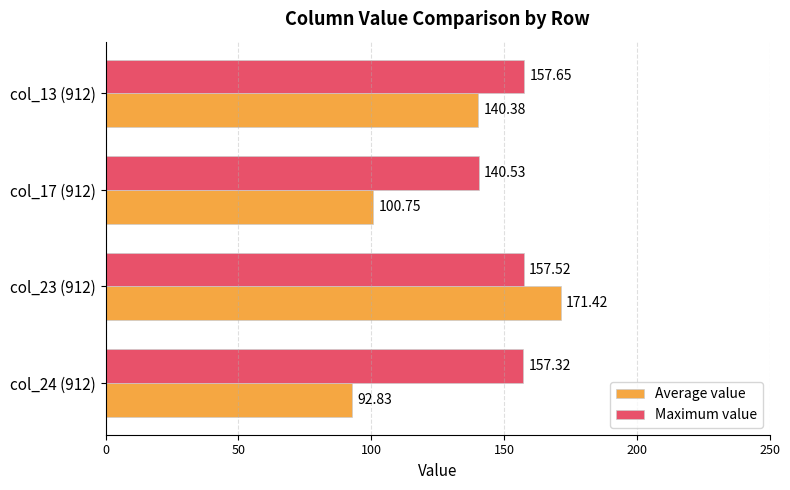

Which series has the widest spread of values?

Average value